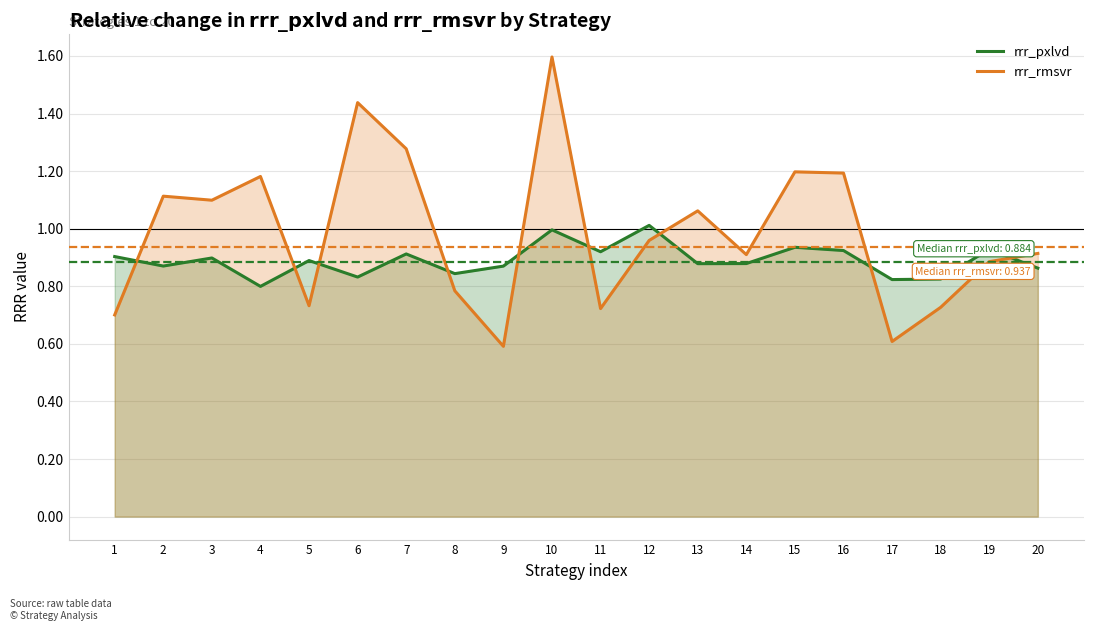

What is the average value of the rrr_pxlvd series?

0.9